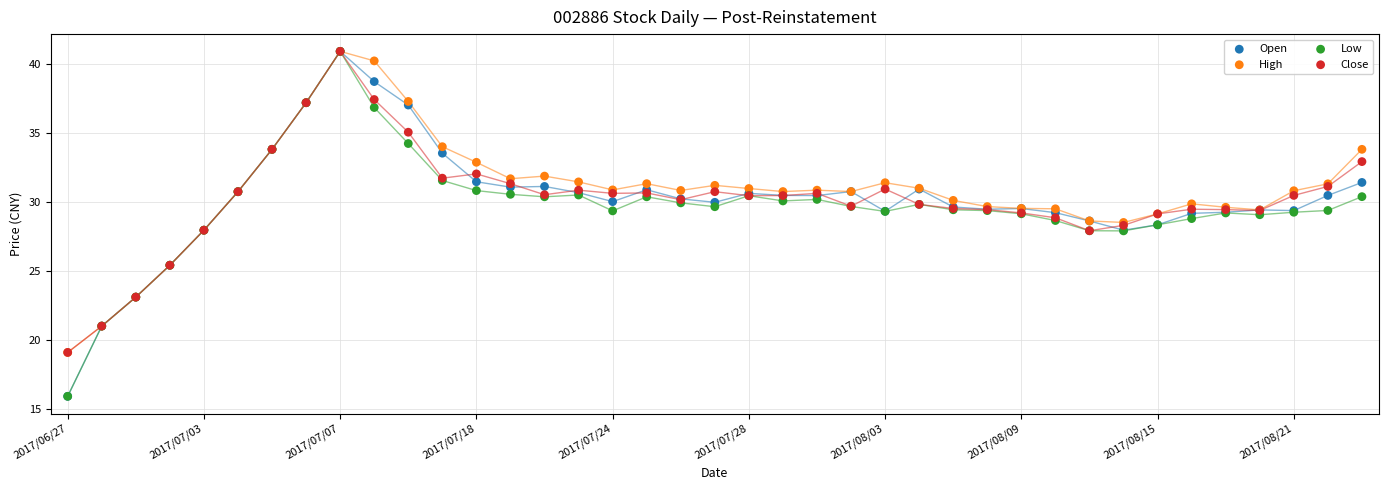

Which series contains the lowest Y value?

Open